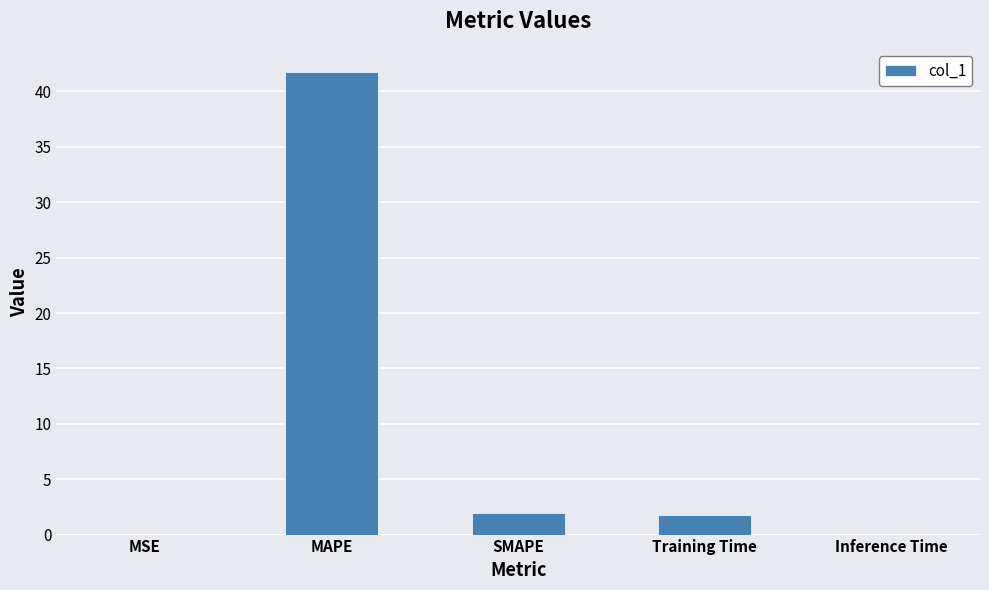

What is the approximate value at MAPE?

41.8